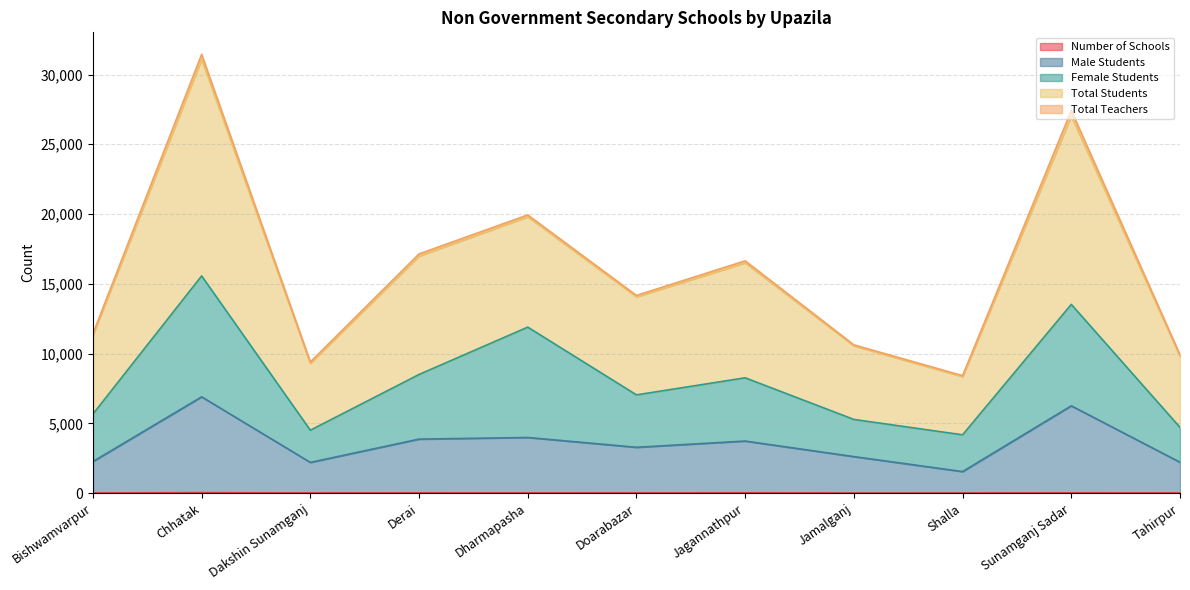

What is the lowest value of the Total Students series?

8421